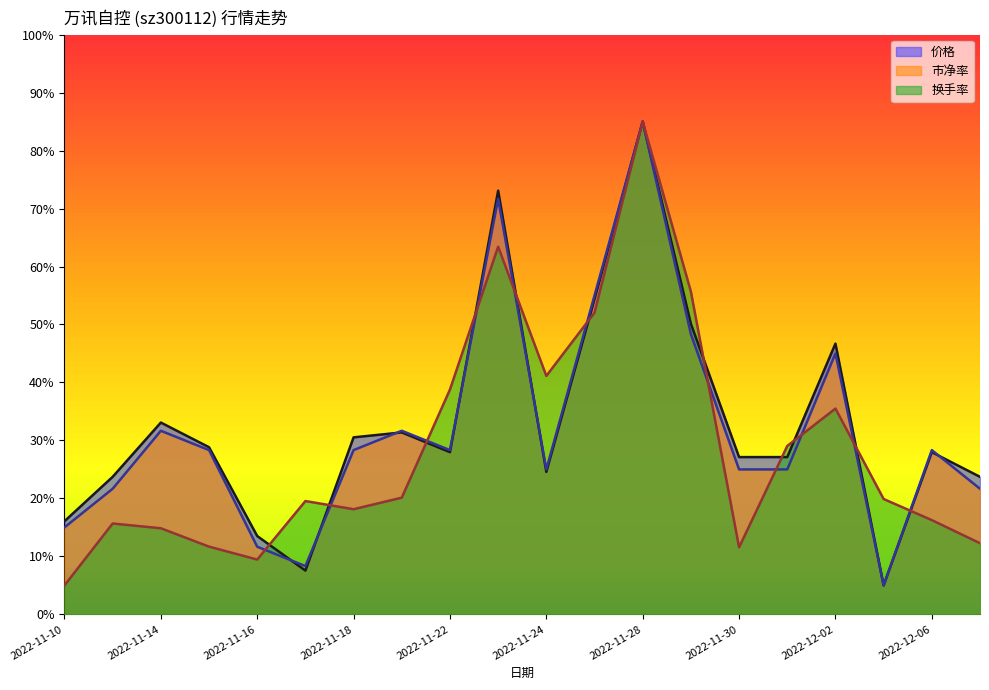

True or false: 换手率 and 市净率 intersect in this chart.

True